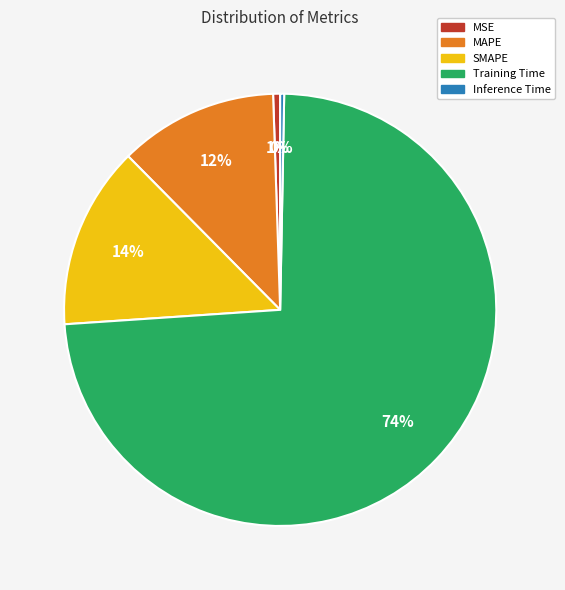

How many slices are in this pie chart?

5